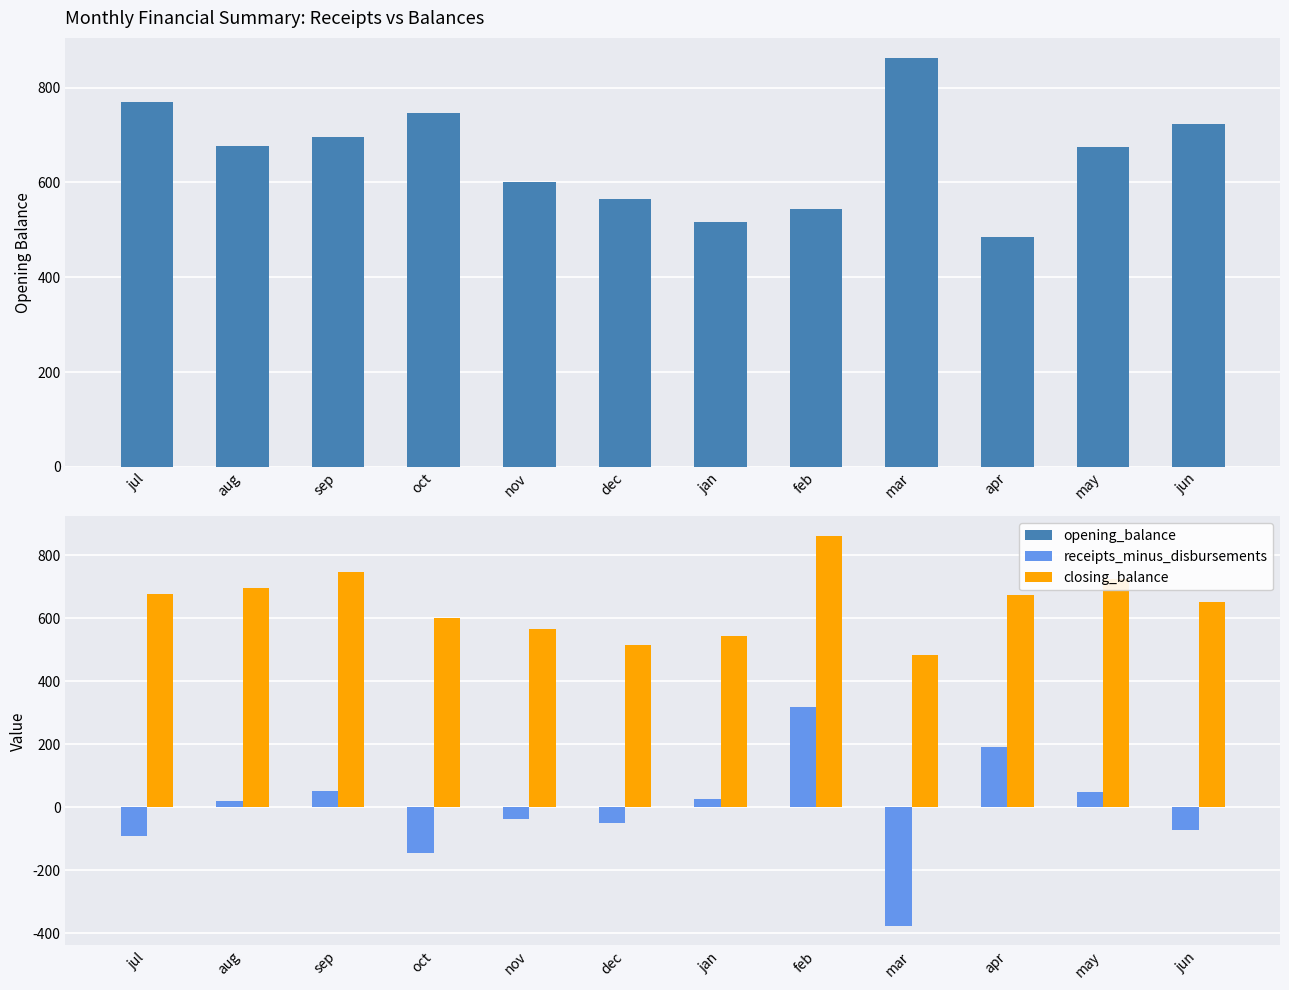

How many values in receipts_minus_disbursements are below zero?

6